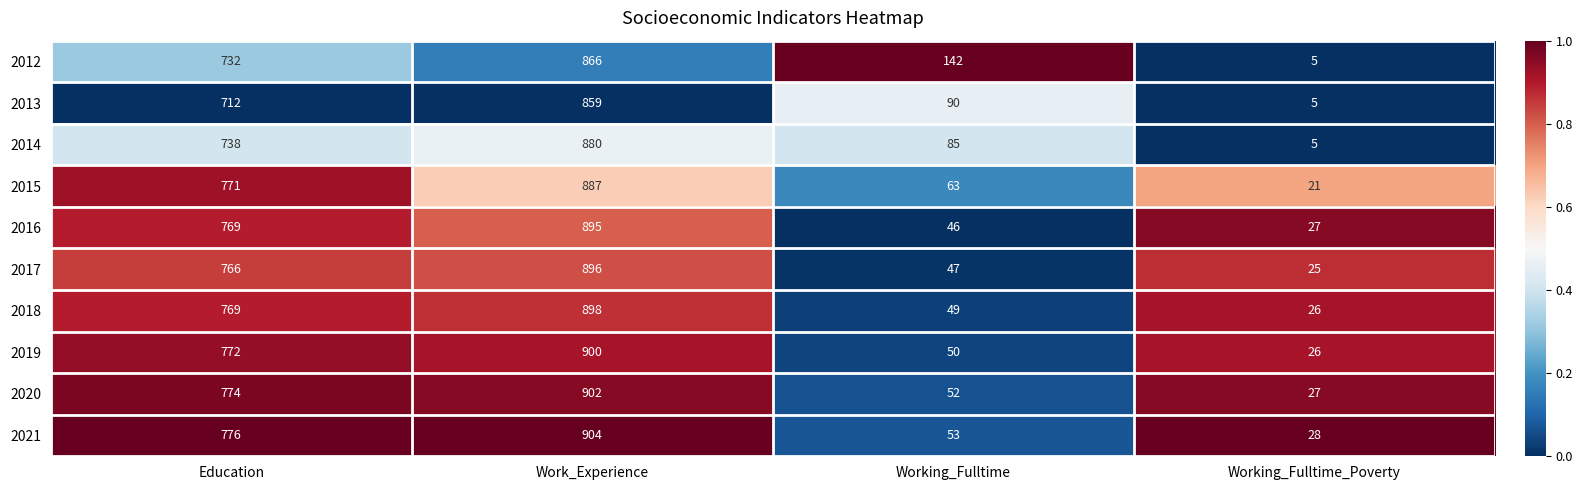

The 2012 series shows 866 at Work_Experience. True or false?

True